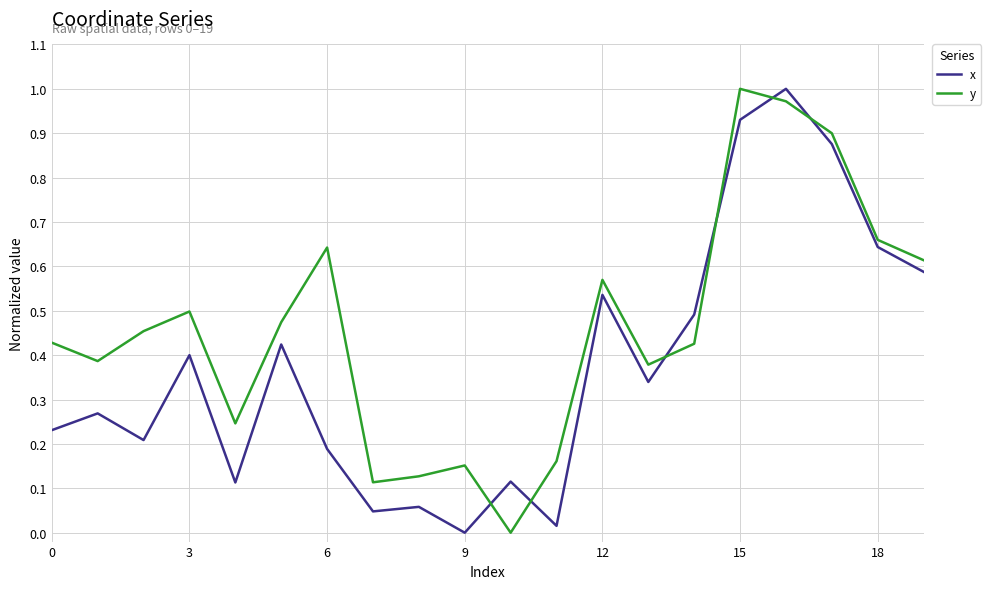

How many intersections are there between x and y?

6